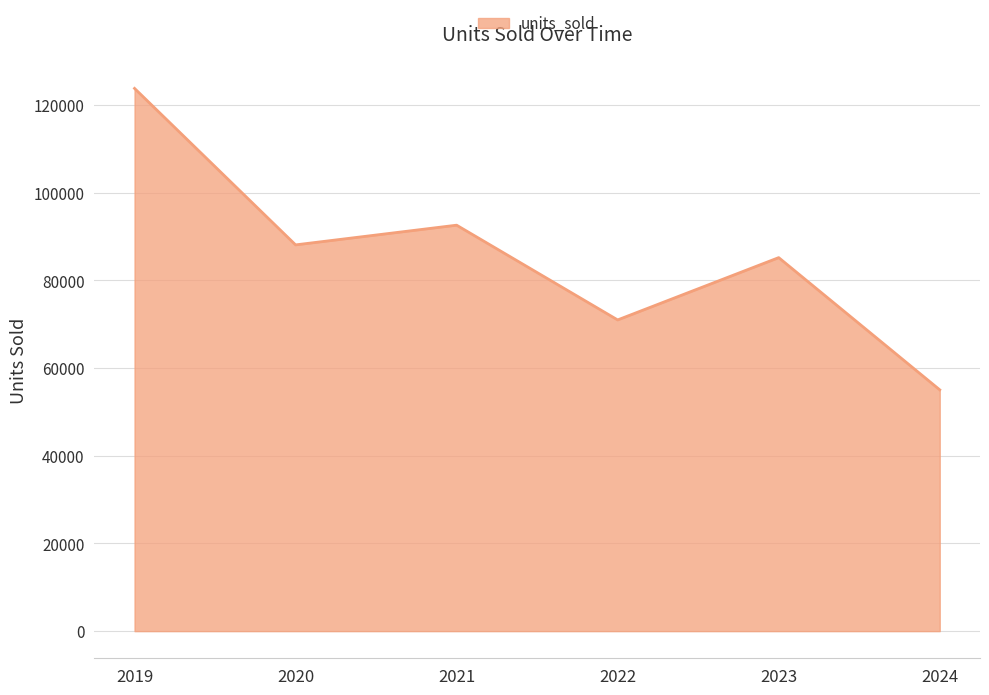

What is the sum of the values at 2022 and 2023?

156135